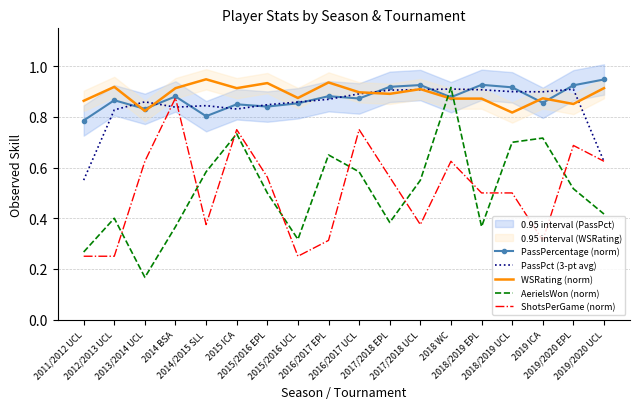

What is the sum of all WSRating (norm) values?

16.0